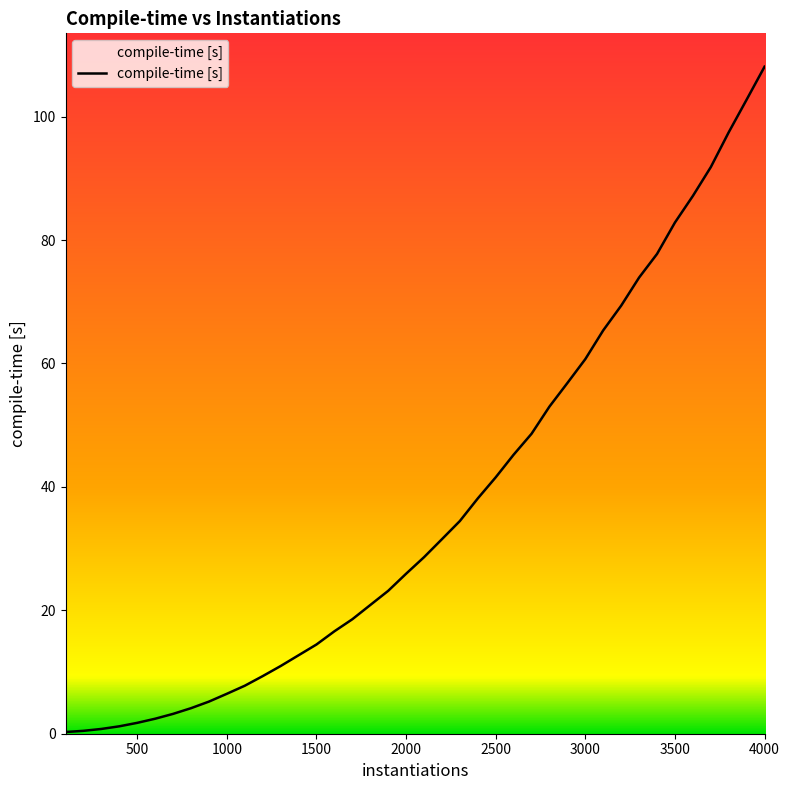

What is the maximum value shown in the chart?

108.1